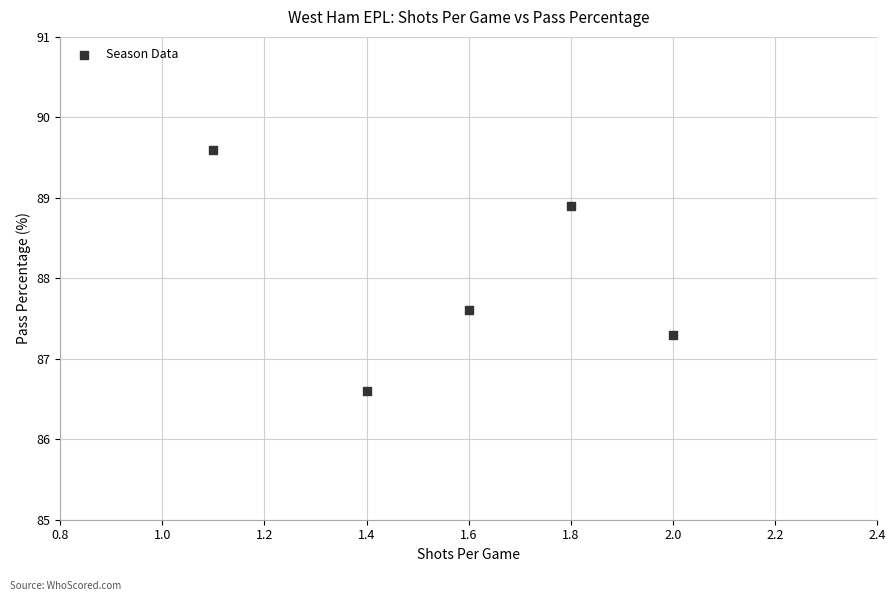

What Y value in the scatter plot is closest to 88?

87.6